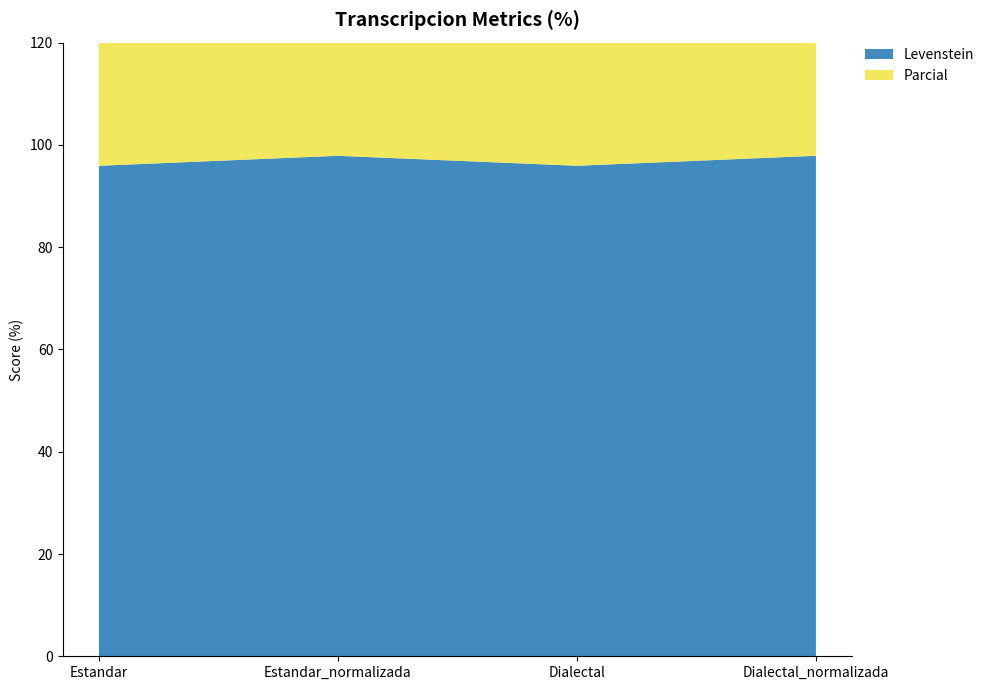

Reading left to right, transcribe all the data shown in this chart.

Levenstein: Estandar=95.9	Estandar_normalizada=97.9	Dialectal=95.9	Dialectal_normalizada=97.9
Parcial: Estandar=98.9	Estandar_normalizada=100.0	Dialectal=98.9	Dialectal_normalizada=100.0